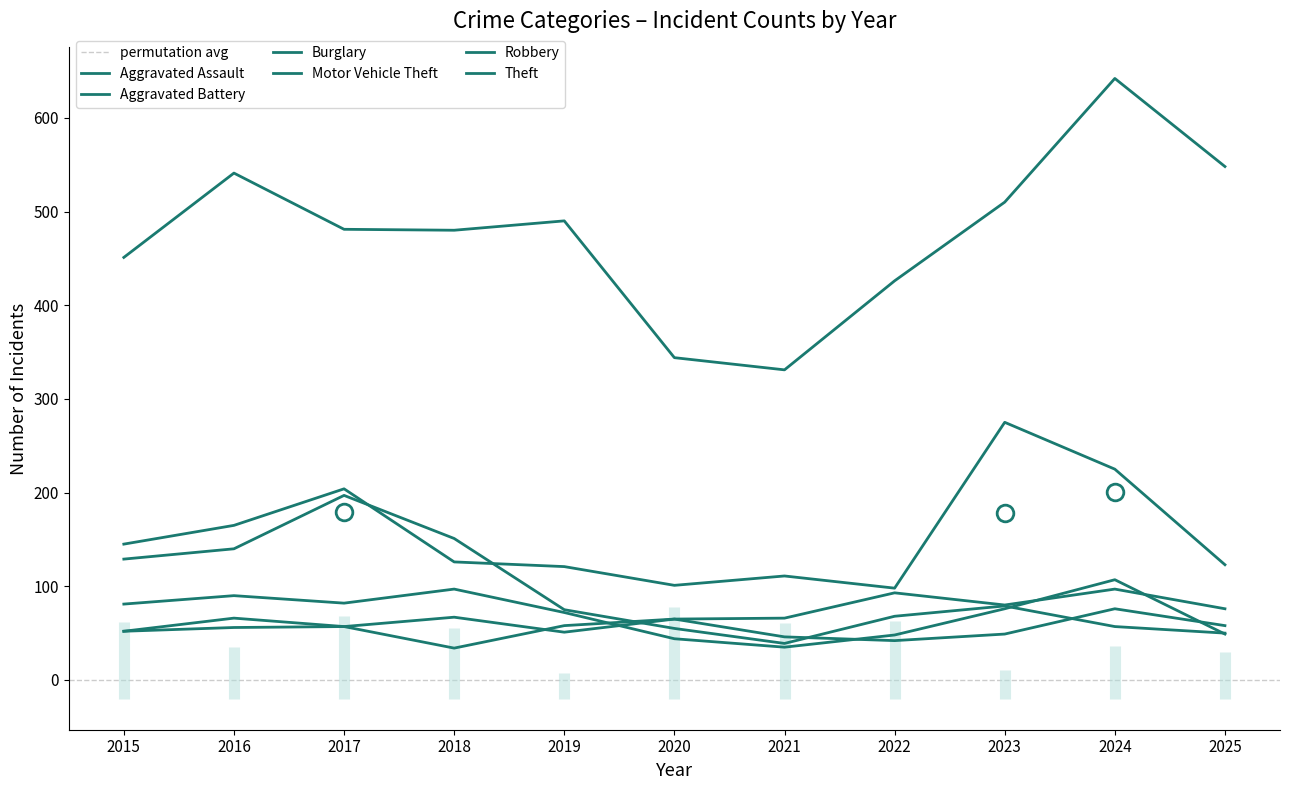

How many data points in Burglary are less than 75?

5